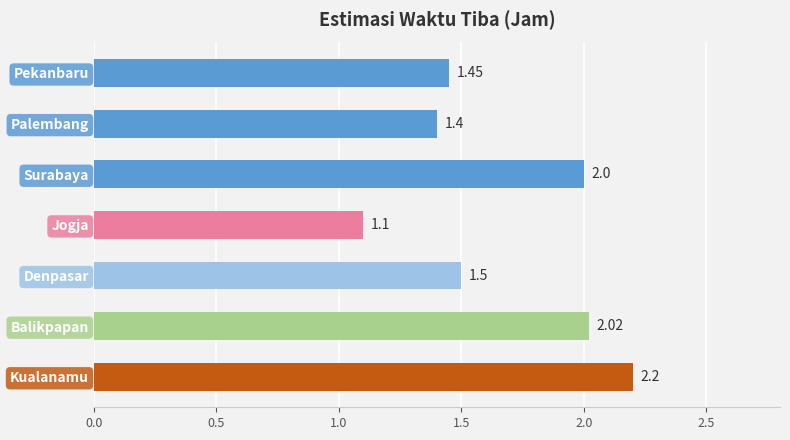

What is the smallest value displayed?

1.1